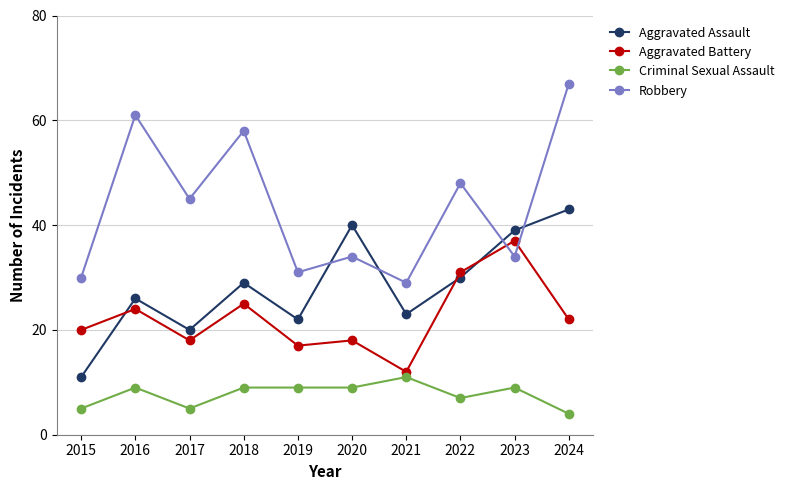

Does the chart display data point markers on the line(s)?

Yes